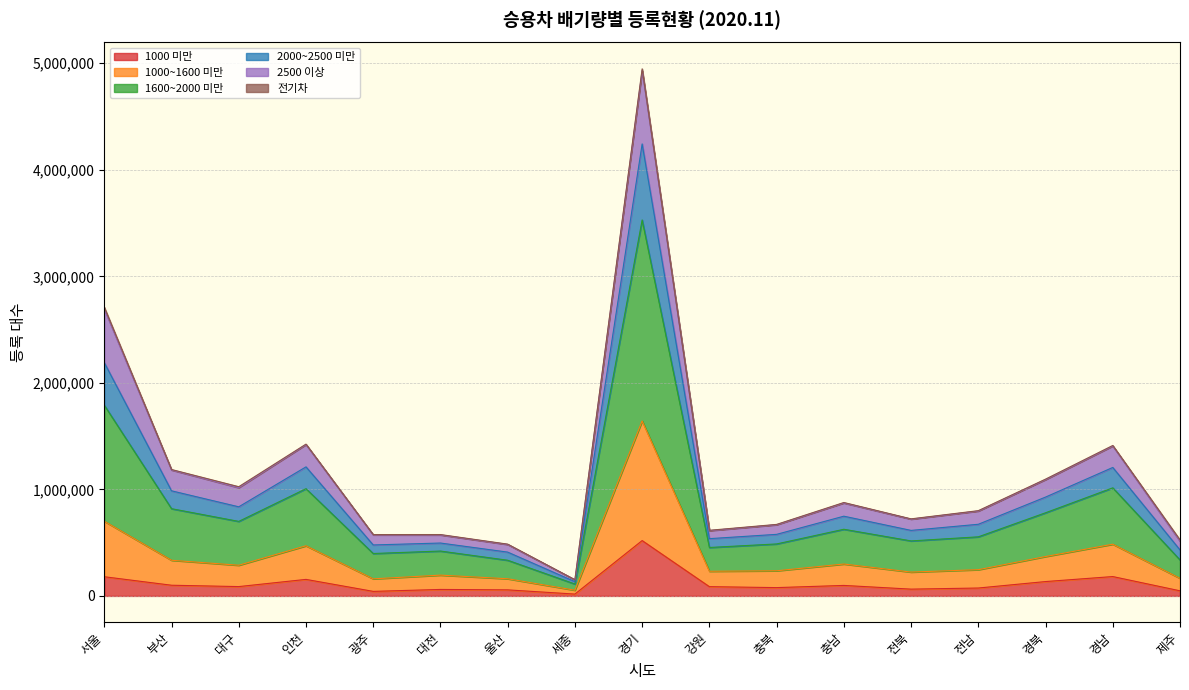

Rank the categories by 2000~2500 미만 value from highest to lowest.

경기, 서울, 인천, 경남, 부산, 경북, 대구, 충남, 전남, 전북, 충북, 강원, 광주, 대전, 제주, 울산, 세종